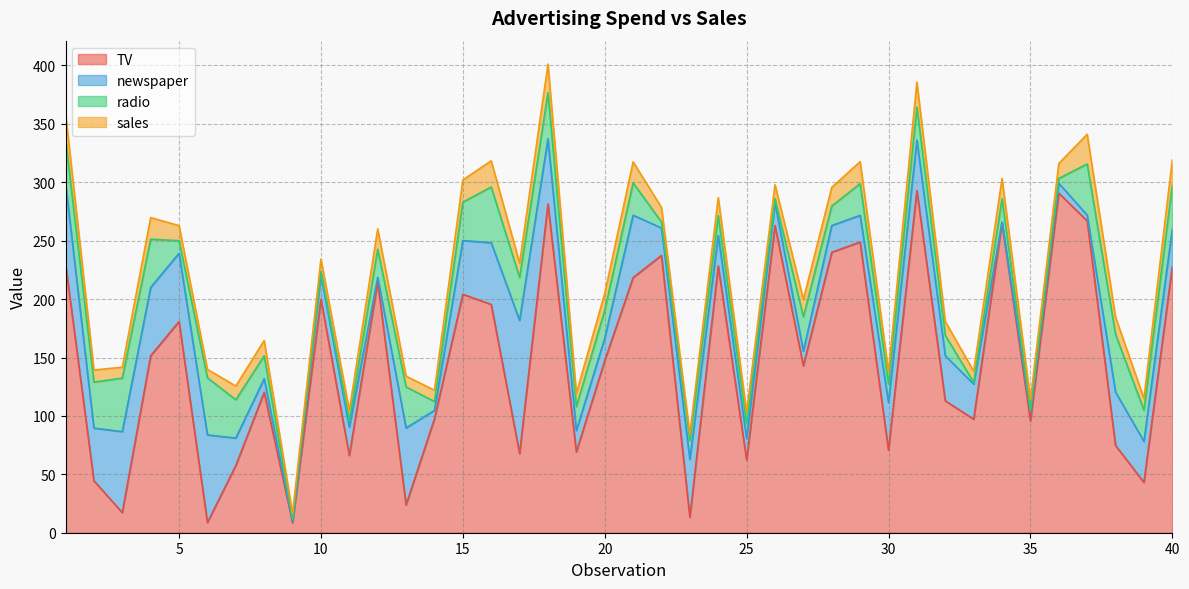

The newspaper series shows 13.9 at 36. True or false?

False